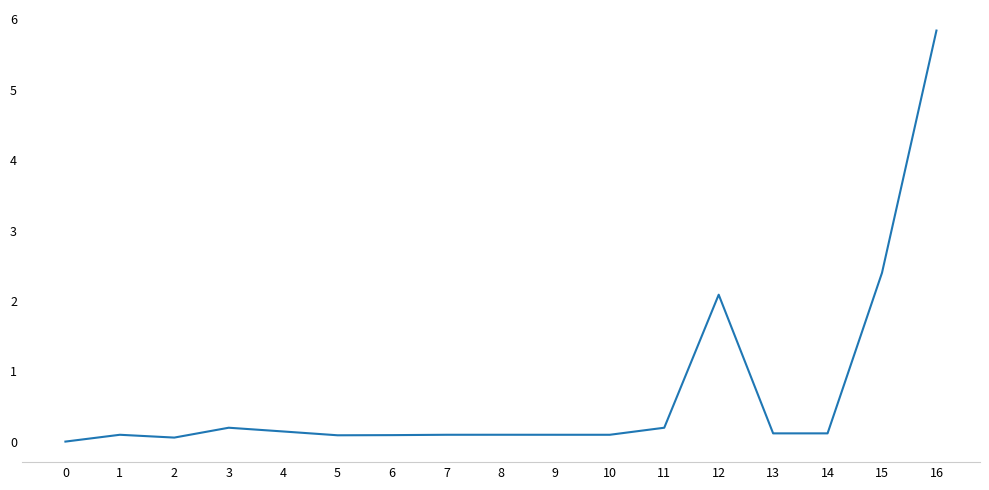

Is it true that the value at 0 is 0.0?

True